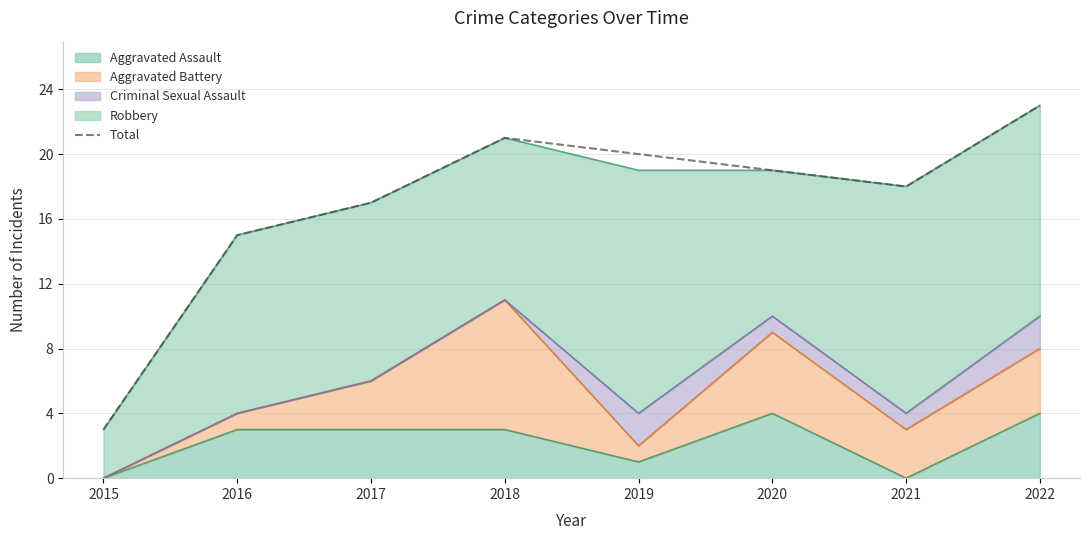

Reading left to right, what are all the values shown in this chart?

2015=3	2016=15	2017=17	2018=21	2019=20	2020=19	2021=18	2022=23